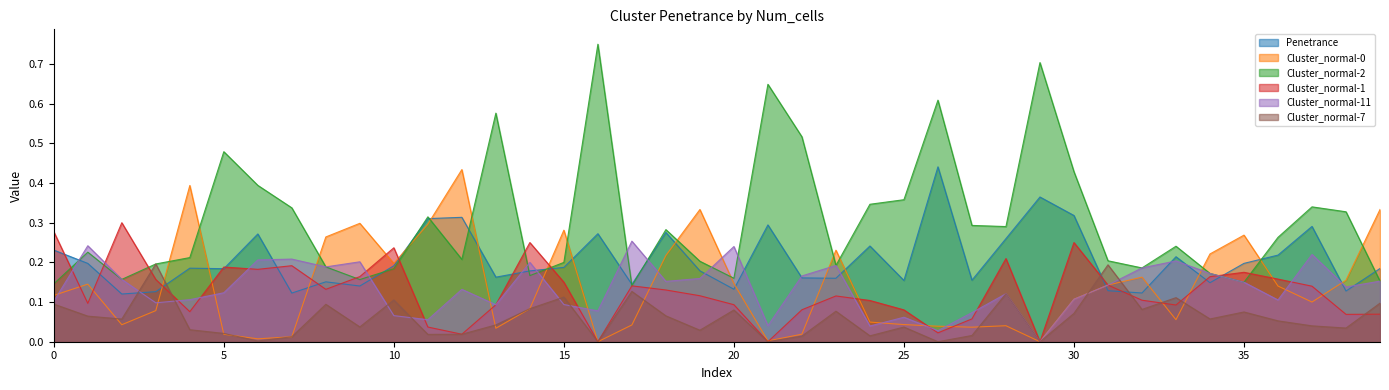

After their last crossing, which series has the higher values: Cluster_normal-11 or Cluster_normal-2?

Cluster_normal-2